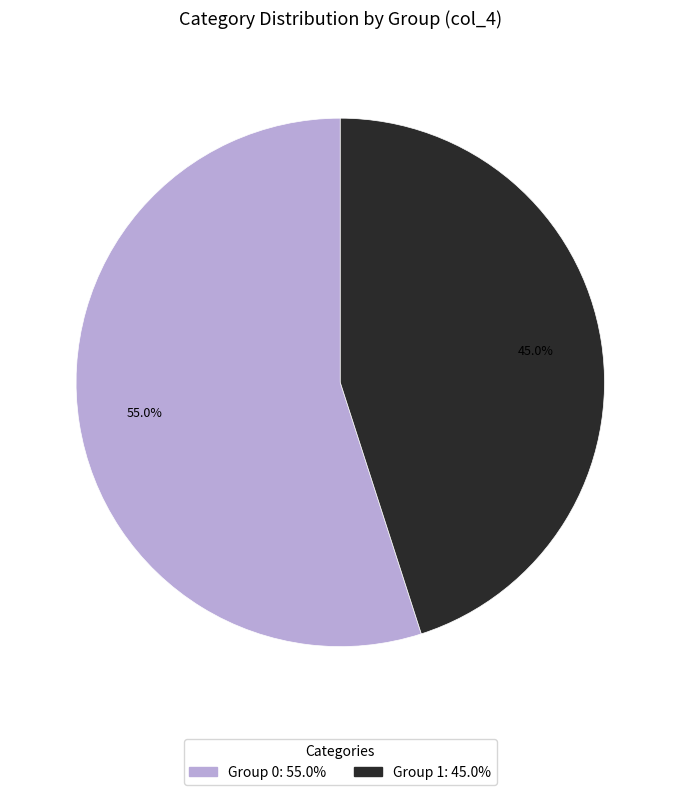

Is there any slice that represents more than half of the pie?

Yes